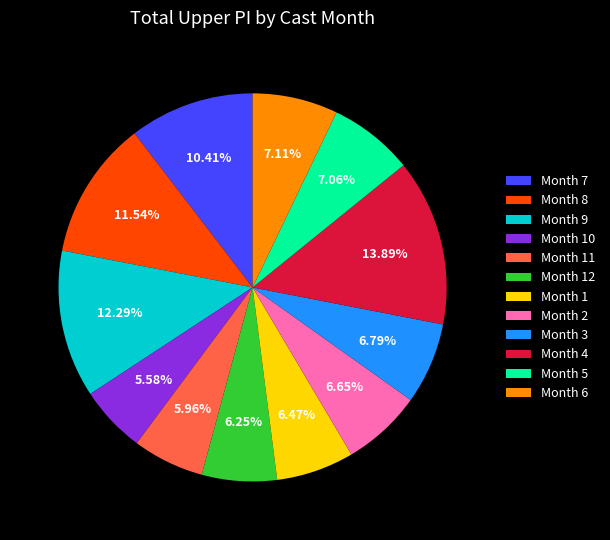

Combined, do Month 2 and Month 3 account for over 50%?

No